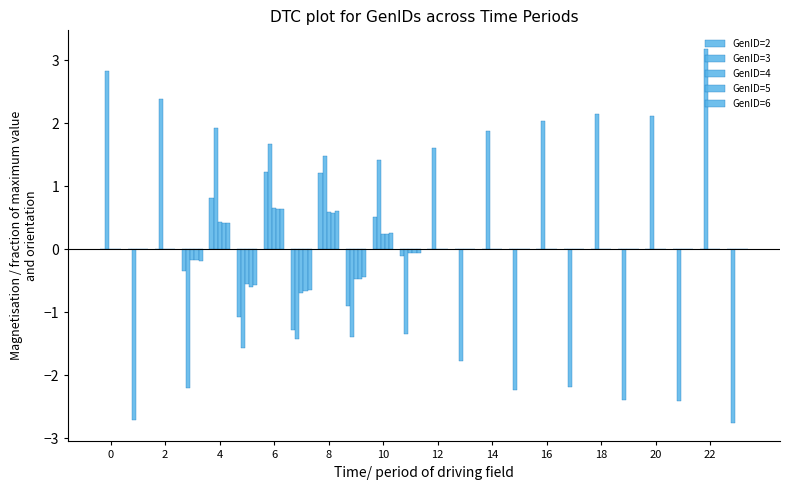

How many distinct data groups are displayed?

5